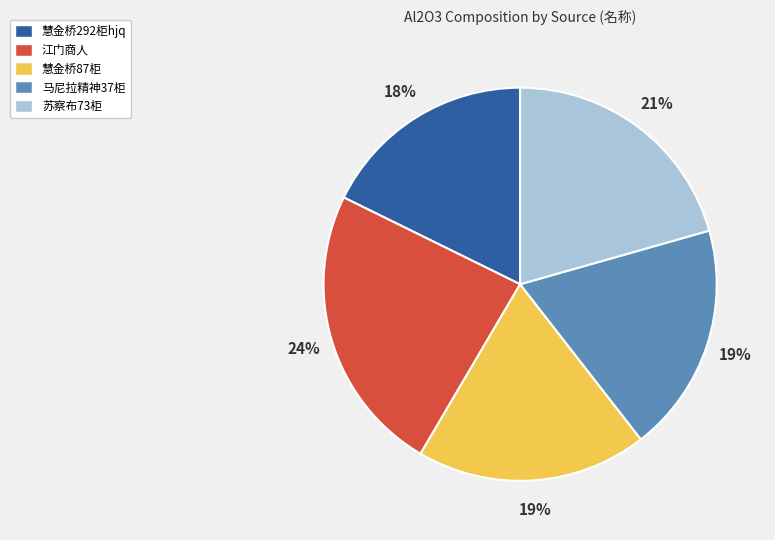

Is the sum of 慧金桥292柜hjq and 苏察布73柜 greater than half?

No